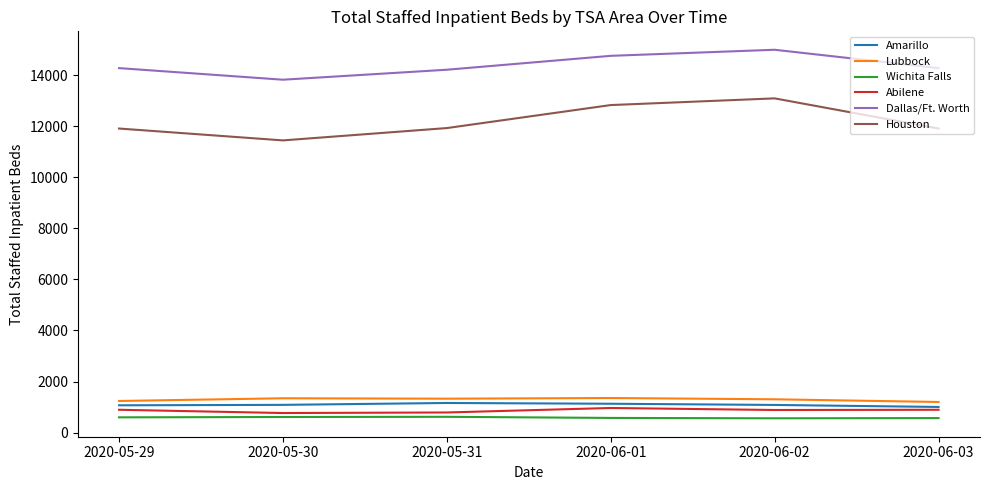

What is the total value across all series at 2020-06-01?

31606